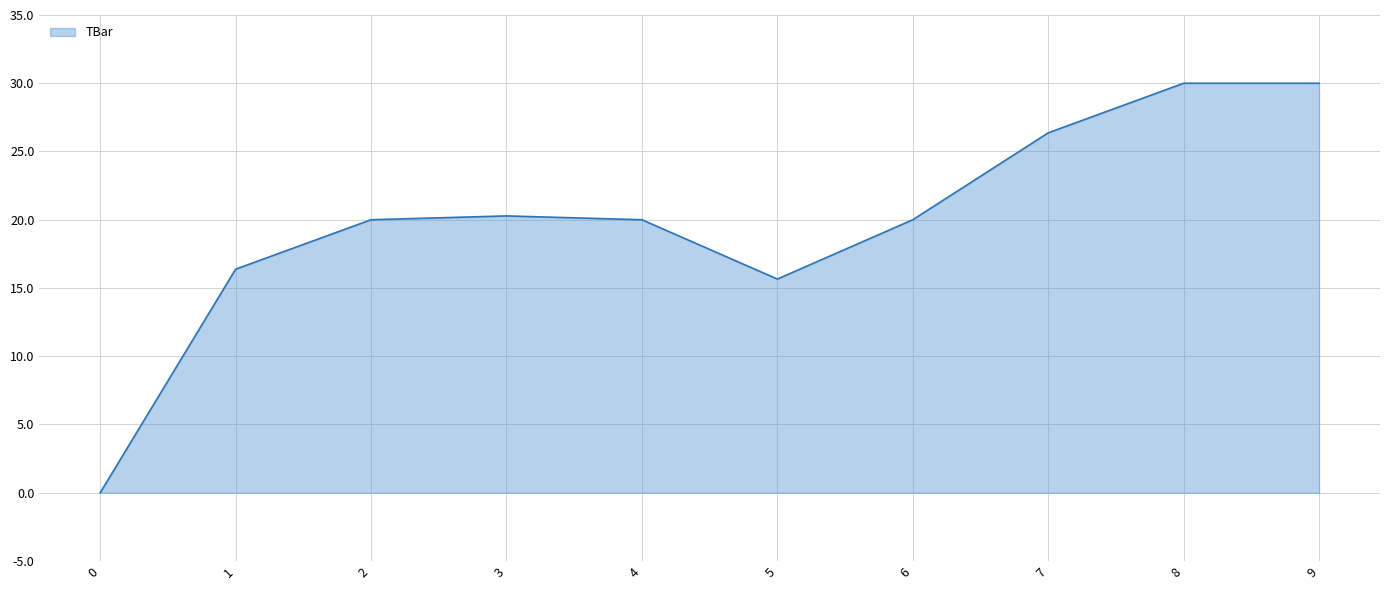

What is the greatest value displayed?

30.0